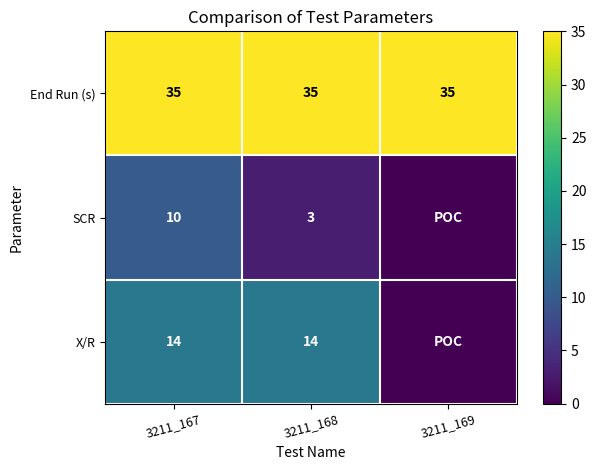

Which series changed the most between 3211_167 and 3211_168?

SCR